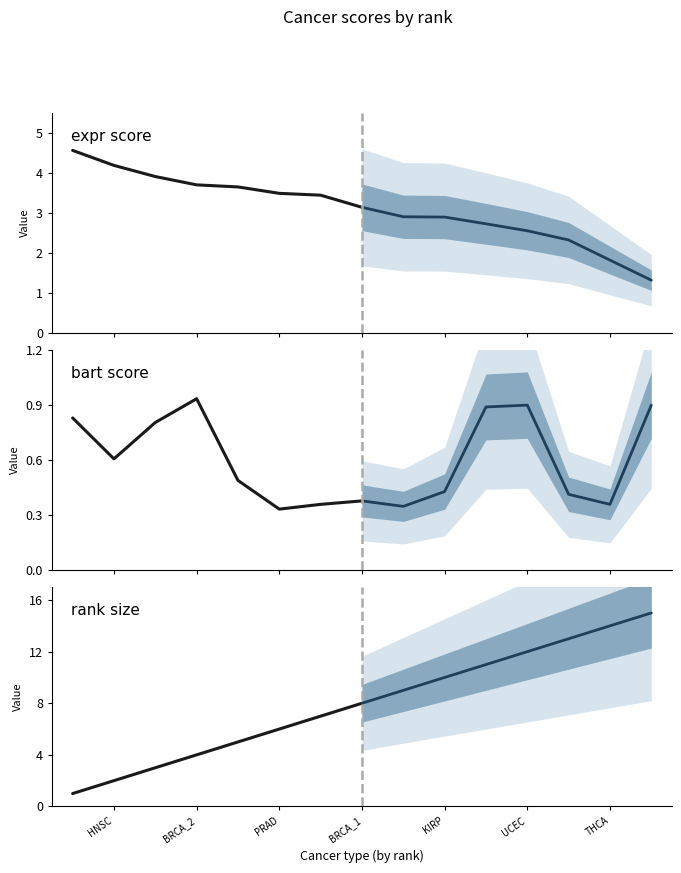

At UCEC, list the series in order from largest to smallest.

rank_size (projected), rank_size, expr, expr (projected), bart (projected), bart